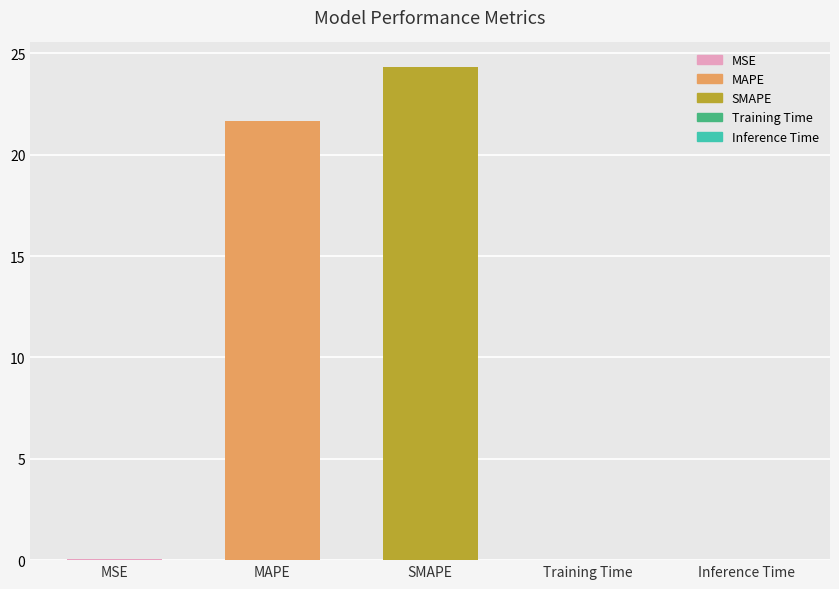

Which has a higher value, Training Time or MAPE?

MAPE